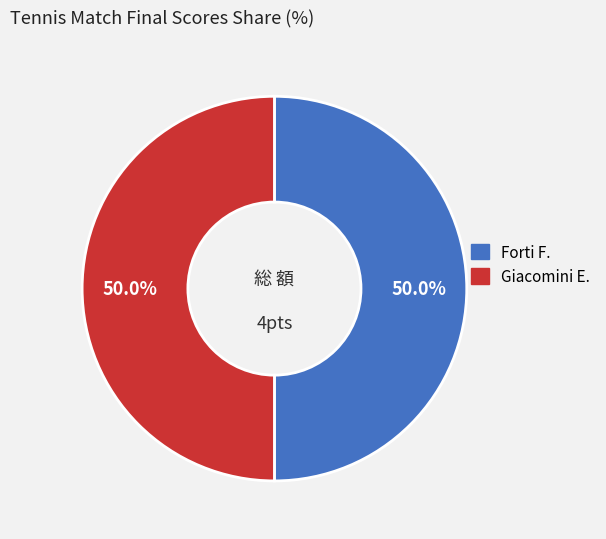

How many segments does this pie chart have?

2